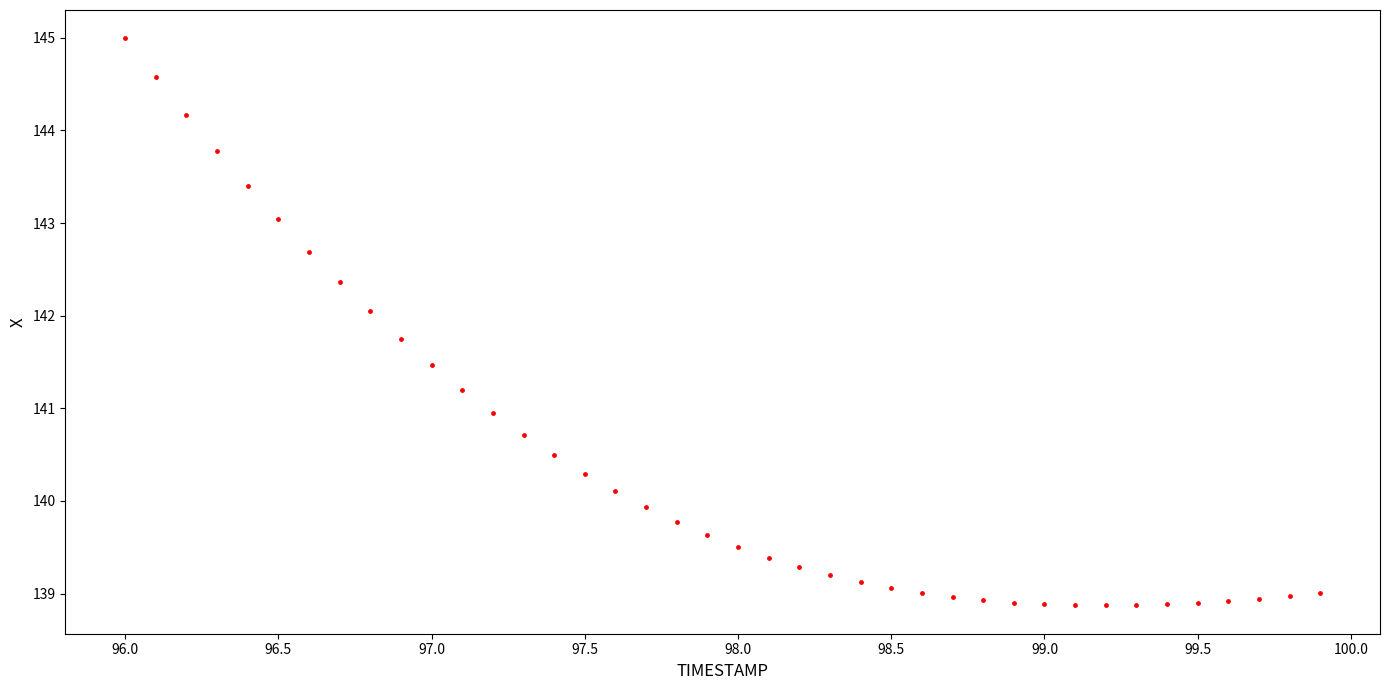

What is the range of X values (max minus min)?

3.9